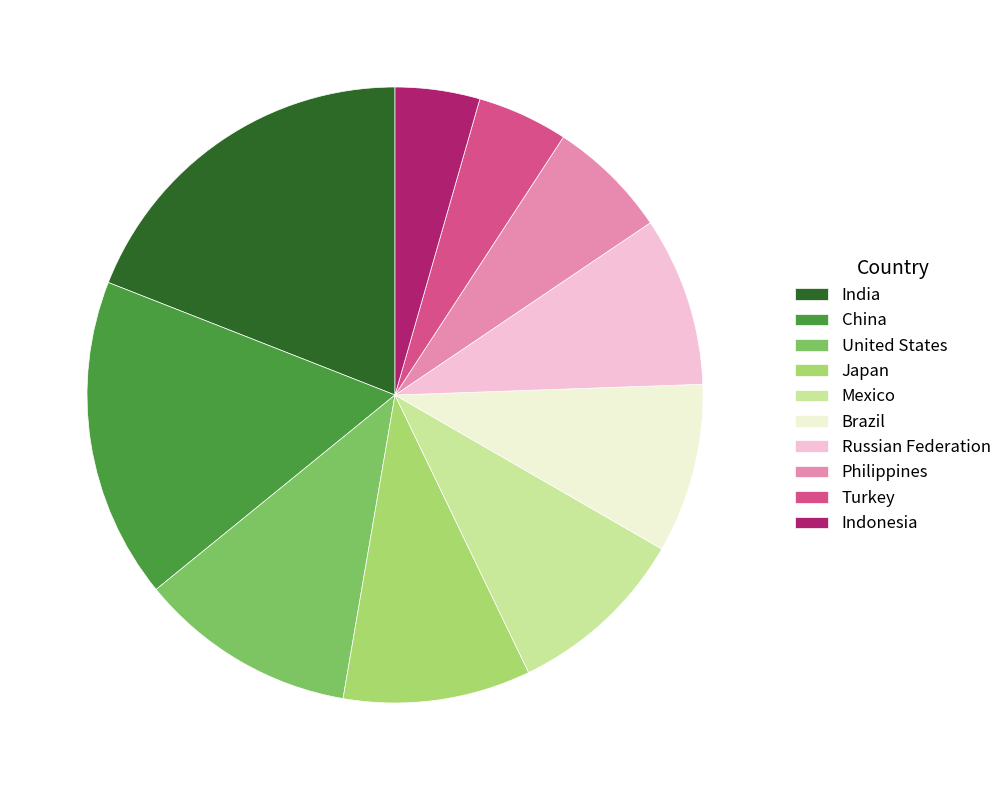

How many slices are in this pie chart?

10